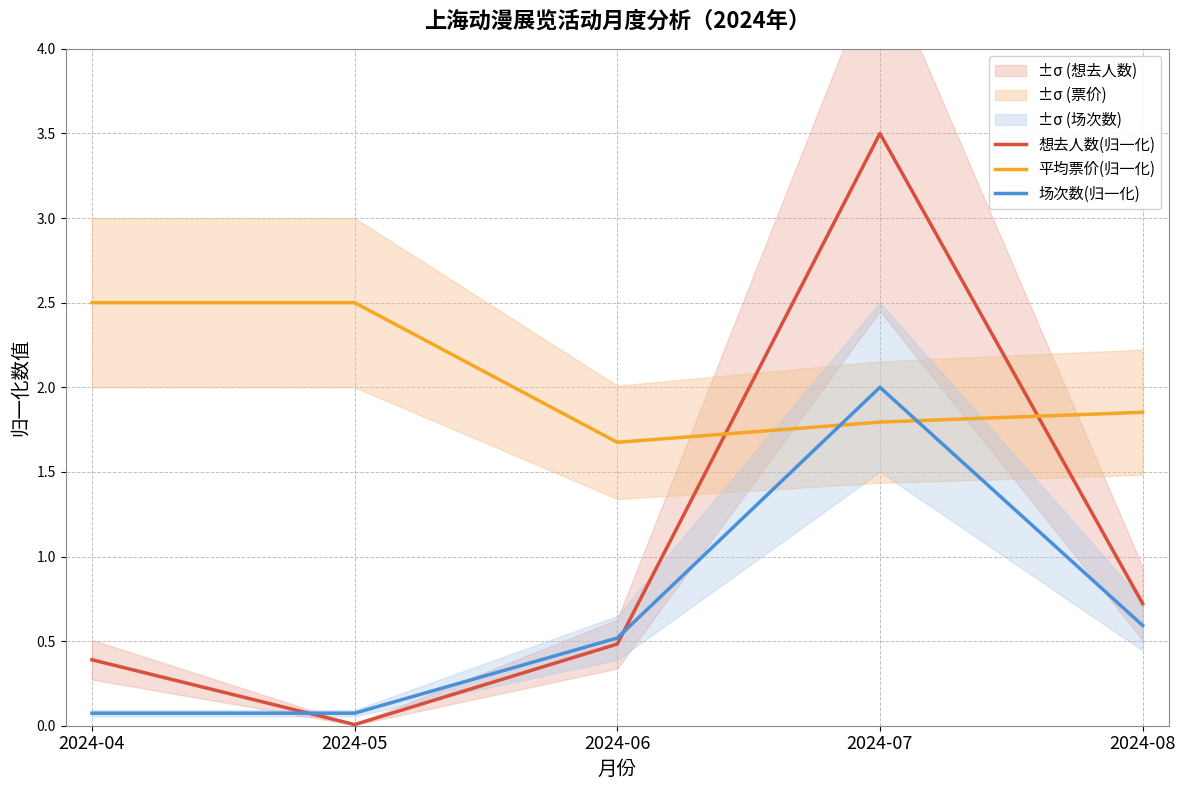

Is the value of 平均票价(归一化) at 2024-07 greater than the value of 想去人数(归一化) at 2024-08?

Yes